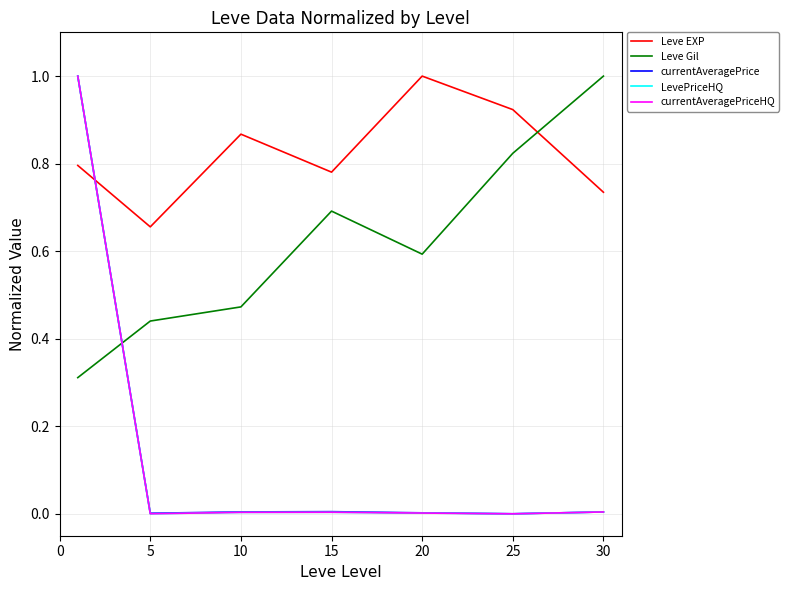

What is the sum of all Leve EXP values?

5.8